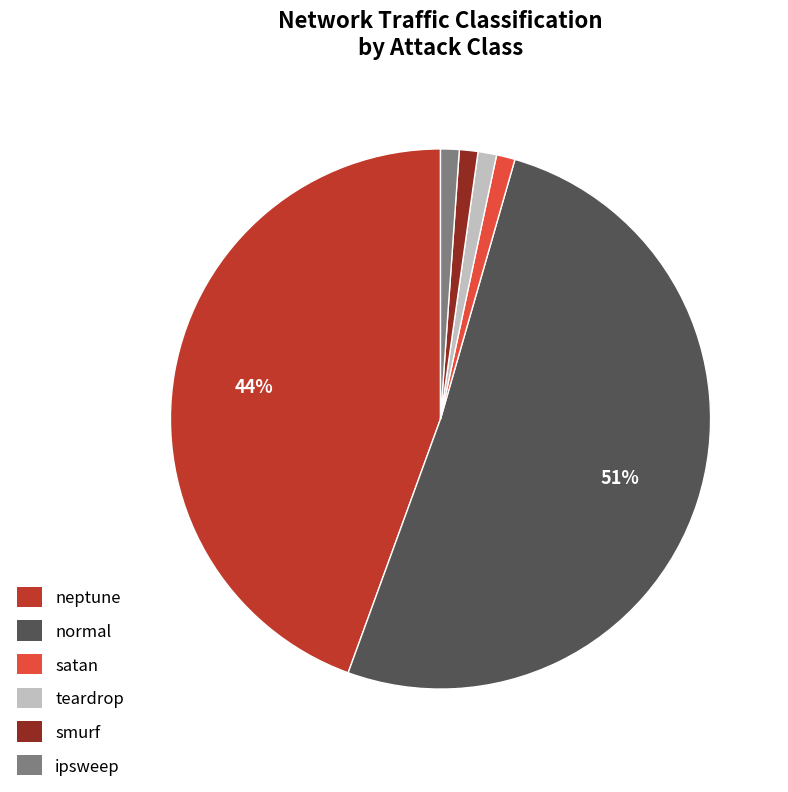

What is the largest slice in the pie chart?

normal